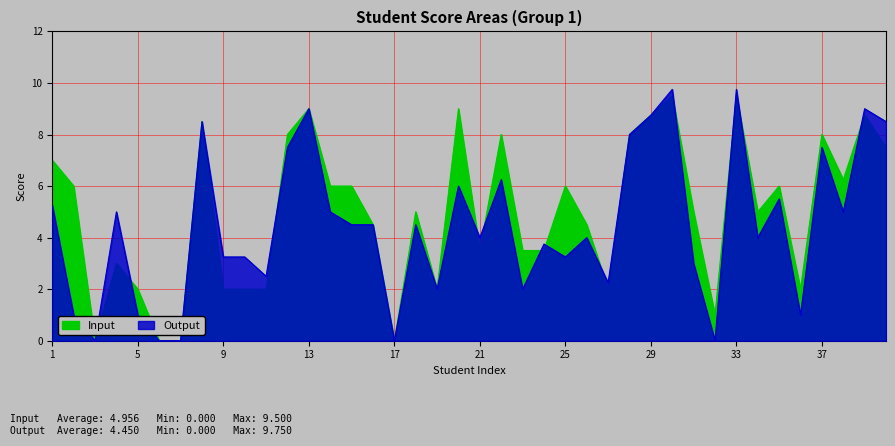

What is the maximum value shown in the chart?

9.8